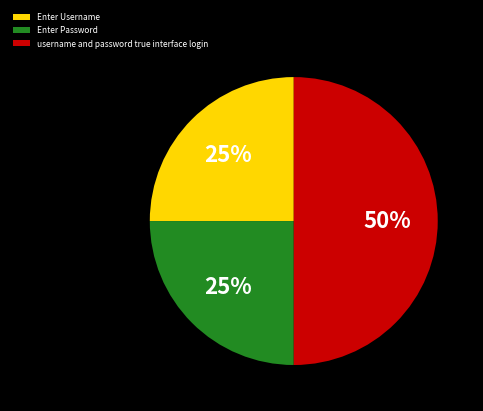

What is the largest slice in the pie chart?

username and password true interface login